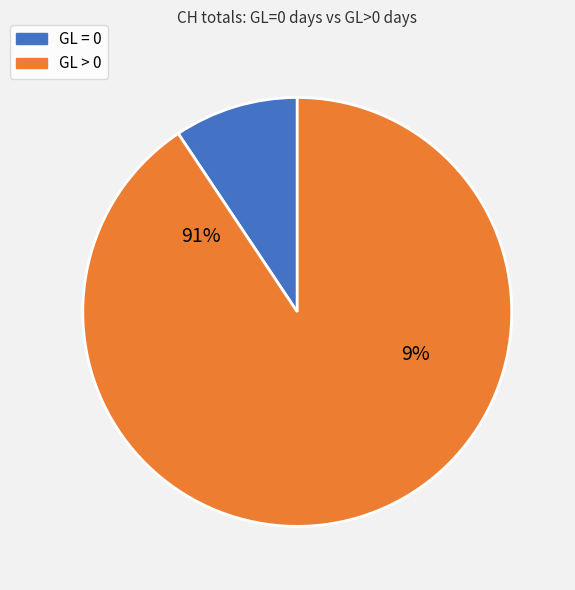

How many slices are in this pie chart?

2